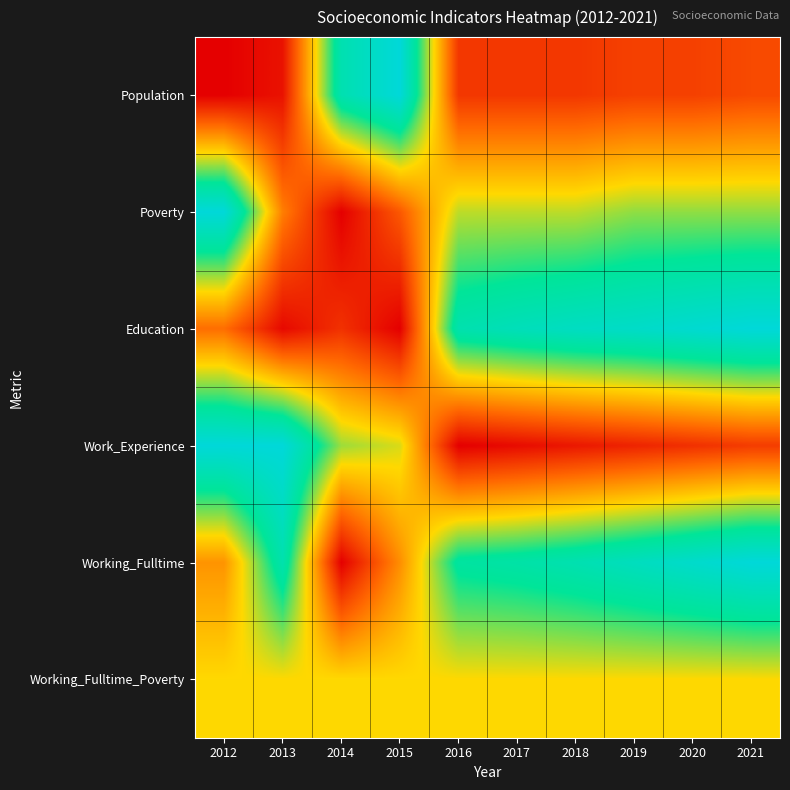

Which series has the widest spread of values?

Population